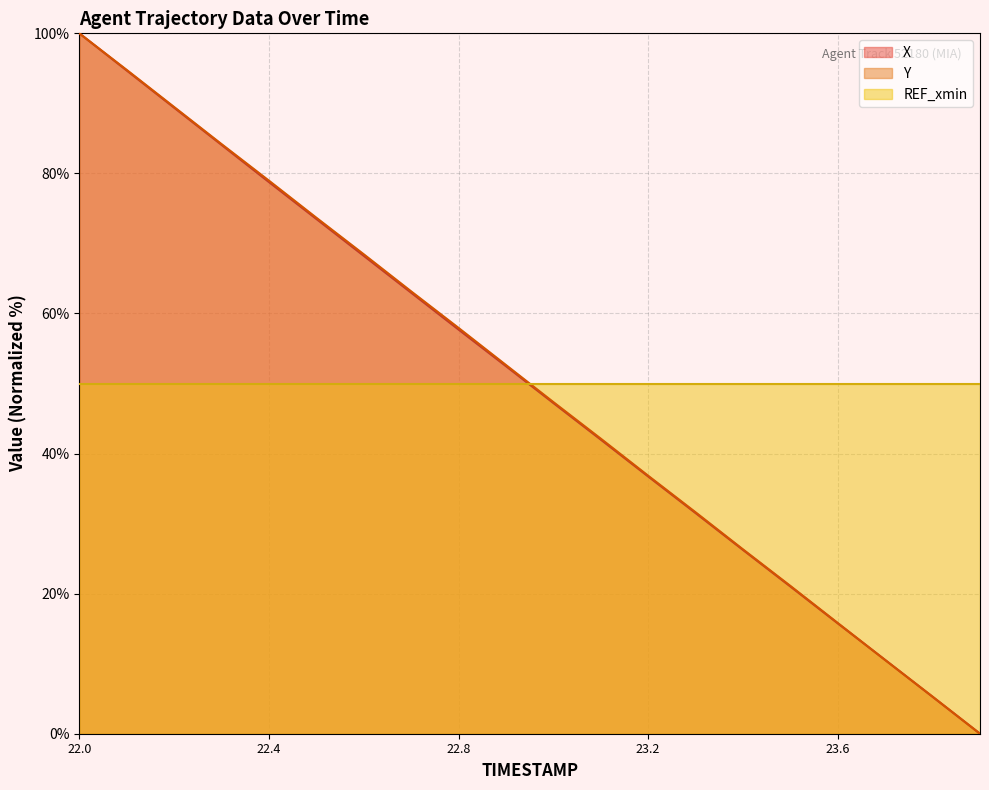

True or false: Y has more than 0 interior local peaks.

False